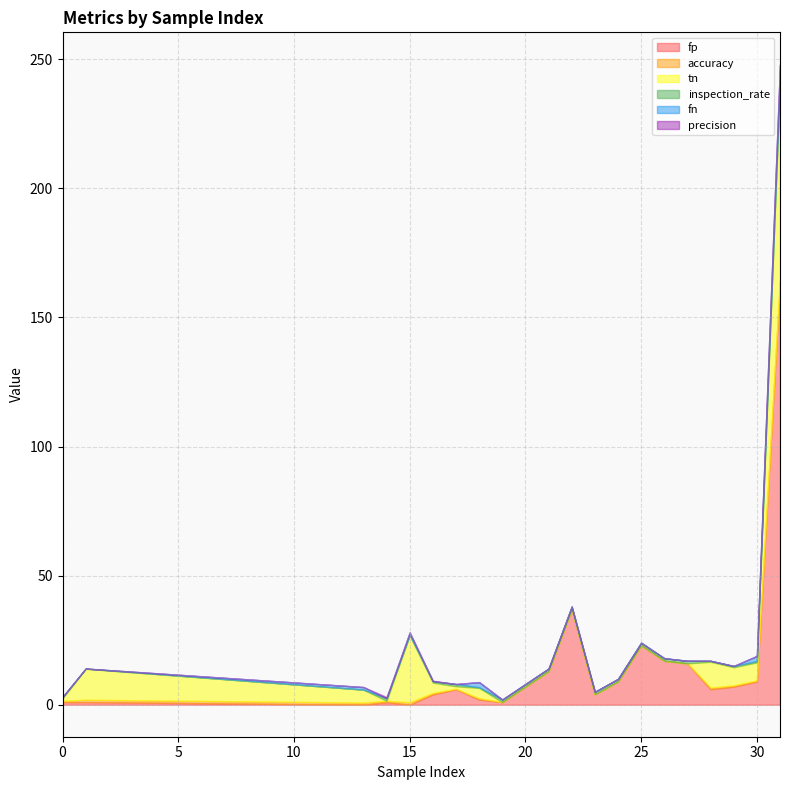

Reading left to right, list all the values displayed in this chart.

fp: 0=1.0	1=1.0	13=0.0	14=1.0	15=0.0	16=4.0	17=6.0	18=2.0	19=1.0	20=7.0	21=13.0	22=37.0	23=4.0	24=9.0	25=23.0	26=17.0	27=16.0	28=6.0	29=7.0	30=9.0	31=164.0
accuracy: 0=0.5	1=0.9	13=0.8	14=0.5	15=1.0	16=0.6	17=0.1	18=0.5	19=0.0	20=0.0	21=0.0	22=0.0	23=0.0	24=0.0	25=0.0	26=0.0	27=0.0	28=0.6	29=0.5	30=0.4	31=0.3
tn: 0=1.0	1=12.0	13=5.0	14=0.0	15=26.0	16=4.0	17=1.0	18=4.0	19=0.0	20=0.0	21=0.0	22=0.0	23=0.0	24=0.0	25=0.0	26=0.0	27=0.0	28=10.0	29=7.0	30=7.0	31=77.0
inspection_rate: 0=0.5	1=0.1	13=0.0	14=1.0	15=0.0	16=0.6	17=0.9	18=0.2	19=1.0	20=1.0	21=1.0	22=1.0	23=1.0	24=1.0	25=1.0	26=1.0	27=1.0	28=0.4	29=0.5	30=0.5	31=0.7
fn: 0=0.0	1=0.0	13=1.0	14=0.0	15=1.0	16=0.0	17=0.0	18=2.0	19=0.0	20=0.0	21=0.0	22=0.0	23=0.0	24=0.0	25=0.0	26=0.0	27=0.0	28=0.0	29=0.0	30=2.0	31=6.0
precision: 0=0.0	1=0.0	13=0.0	14=0.5	15=0.0	16=0.2	17=0.0	18=0.0	19=0.0	20=0.0	21=0.0	22=0.0	23=0.0	24=0.0	25=0.0	26=0.0	27=0.0	28=0.0	29=0.0	30=0.0	31=0.0